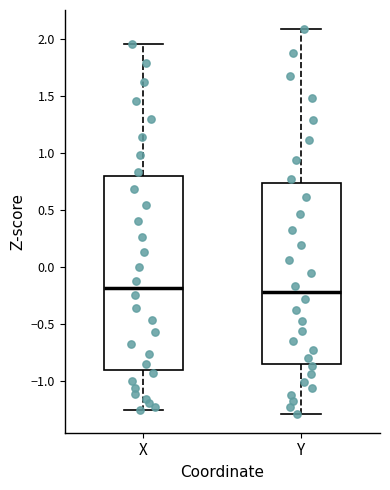

Where is the lower edge of the box for X on the y-axis? The values are not printed on the chart, so give them approximately, as read against the axis.

-0.90